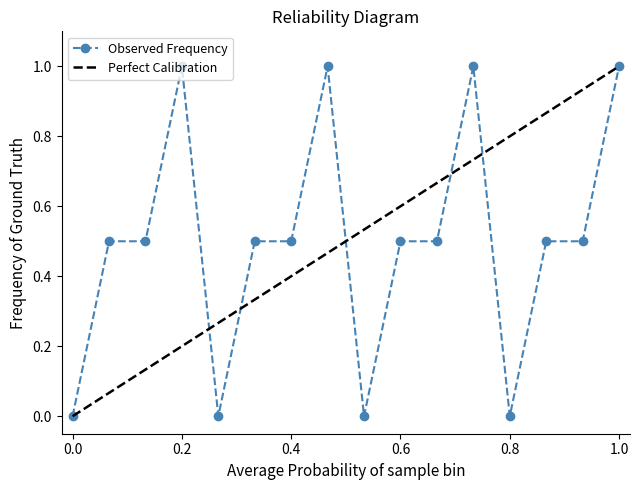

True or false: Observed Frequency has more than 2 points higher than both neighbors.

True